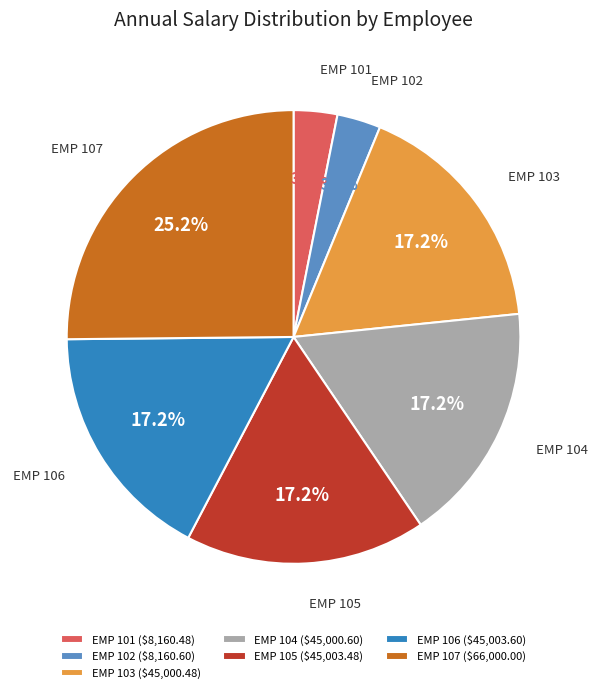

How many slices are in this pie chart?

7